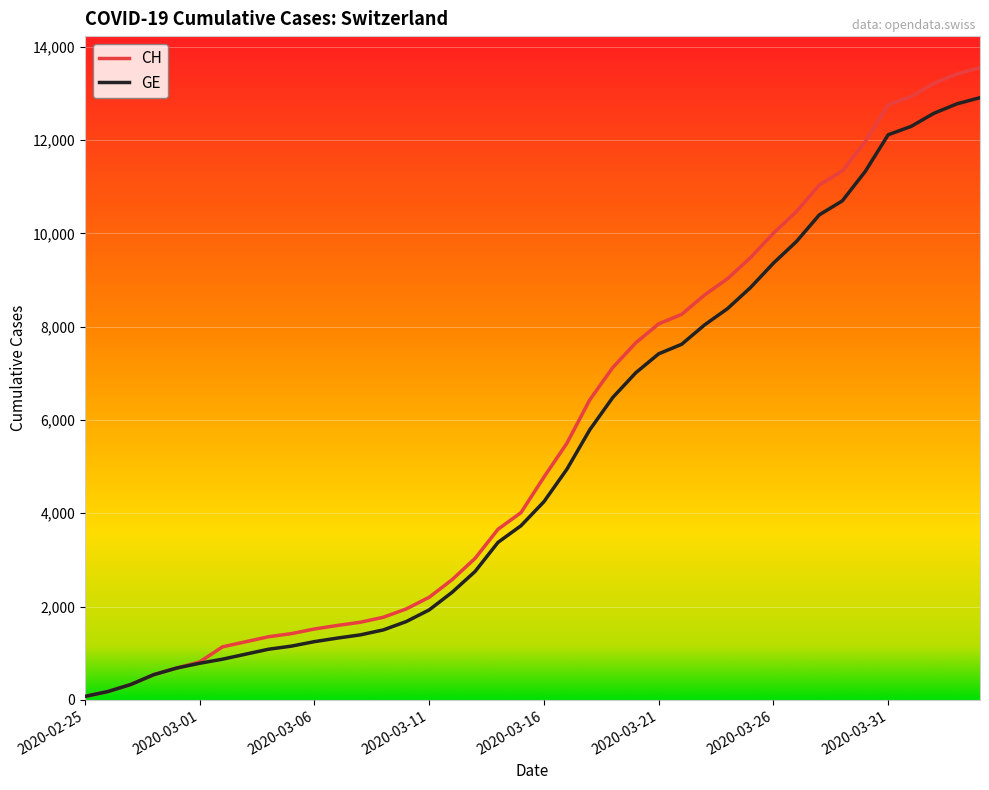

Reading left to right, transcribe all the data shown in this chart.

CH: 73	178	329	540	682	814	1137	1245	1353	1420	1519	1595	1664	1770	1949	2199	2577	3033	3658	4014	4775	5501	6434	7125	7654	8061	8265	8681	9030	9481	10005	10467	11041	11340	11971	12758	12937	13220	13421	13553
GE: 73	178	329	540	682	784	872	979	1085	1152	1248	1324	1393	1499	1678	1928	2306	2752	3377	3733	4248	4944	5792	6483	7012	7419	7623	8039	8388	8839	9363	9825	10399	10698	11329	12116	12295	12578	12779	12911